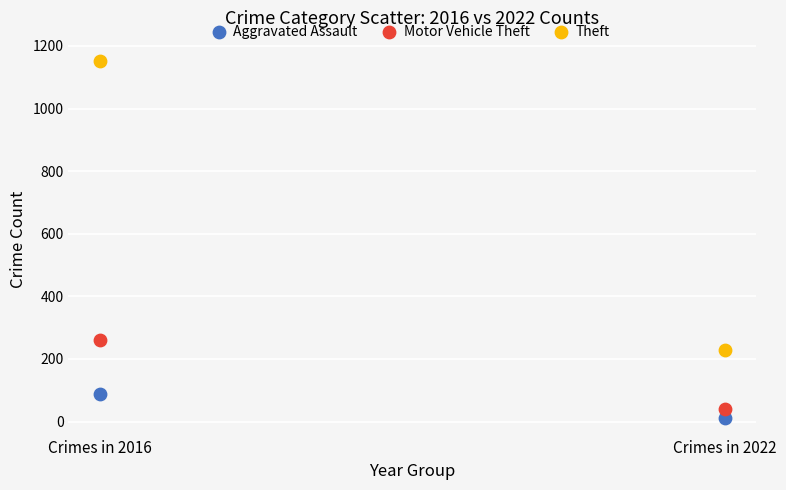

Which series has the largest Y range (max minus min)?

Theft